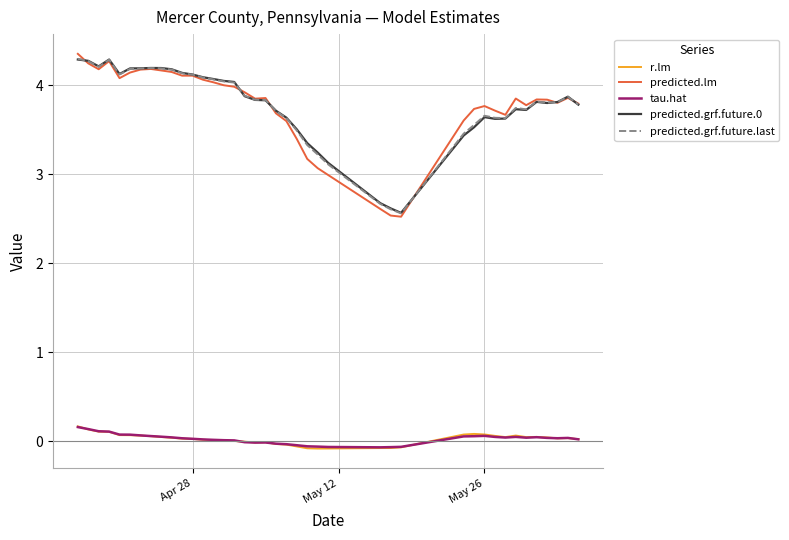

Is this an area chart (filled region under the line)?

No